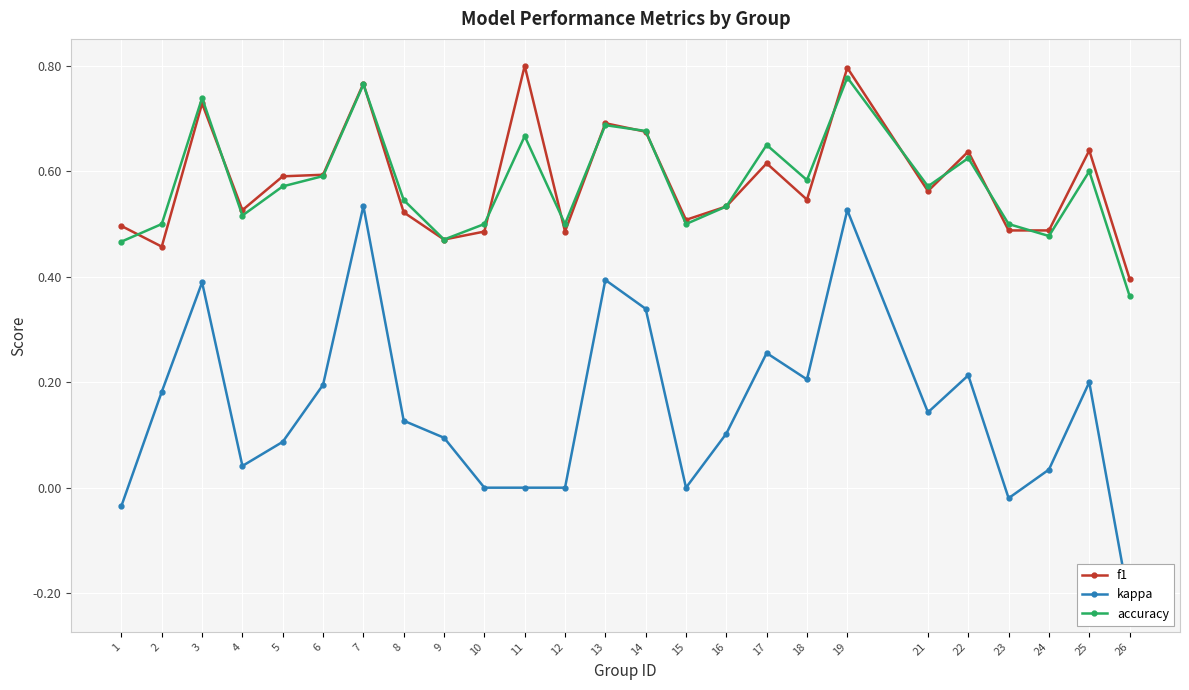

What is the average value of the accuracy series?

0.6